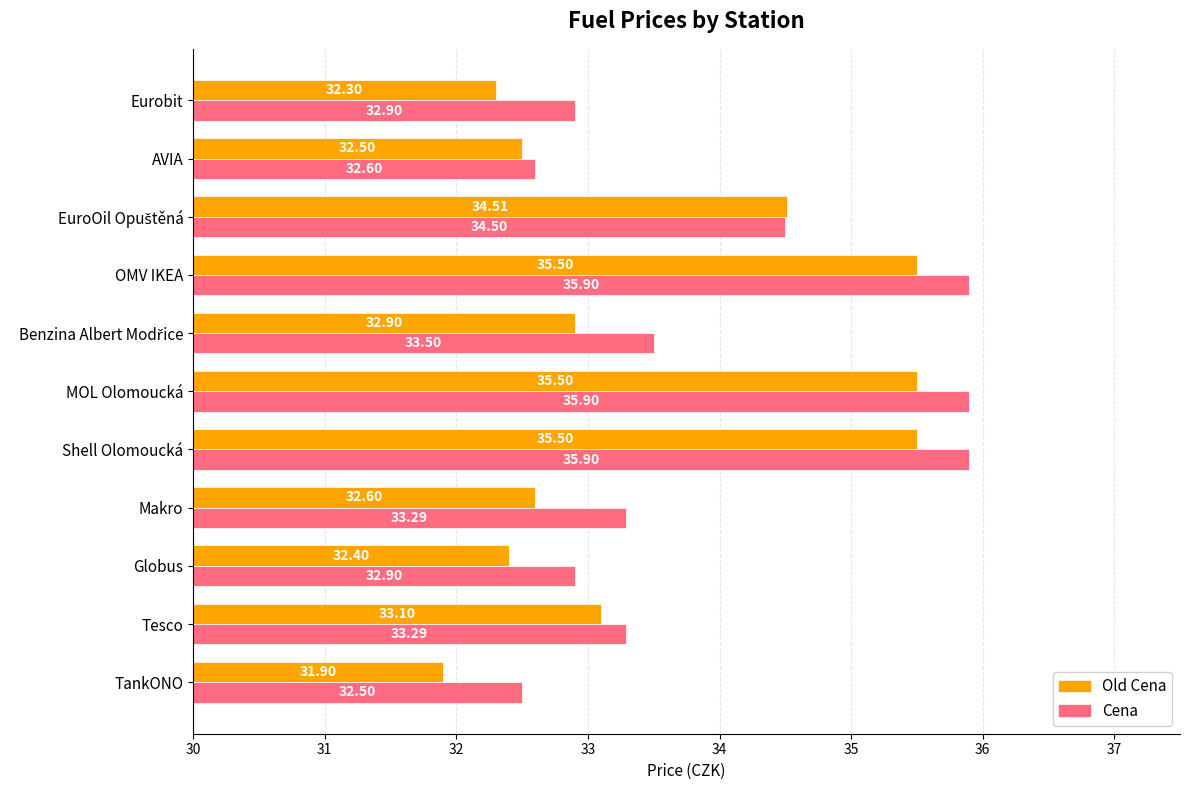

Which series changed the most between Globus and EuroOil Opuštěná?

Old Cena